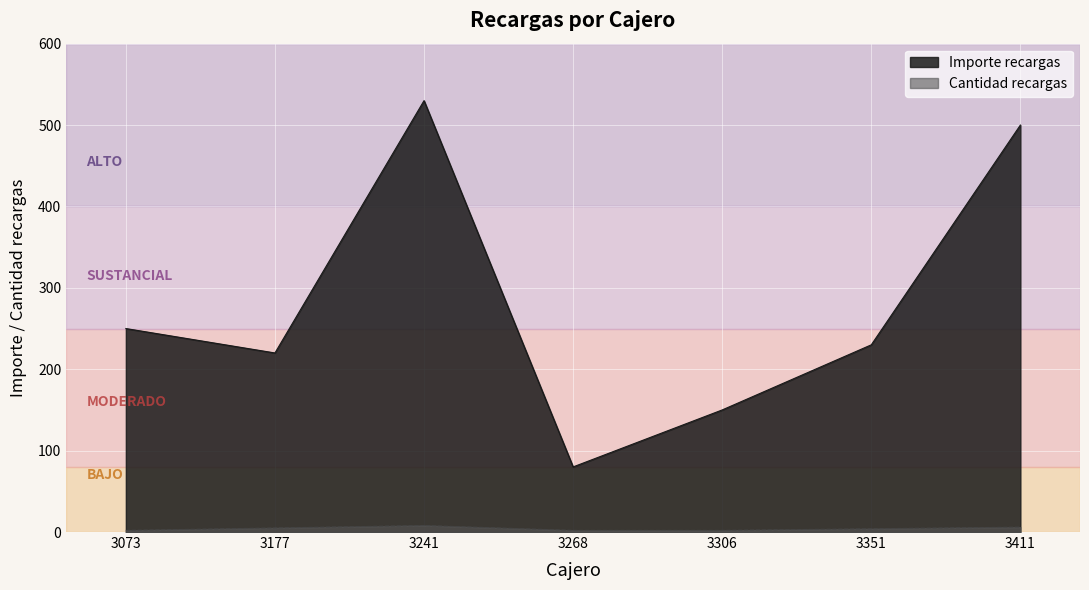

What is the value of the Importe recargas point at the 6th from the left?

230